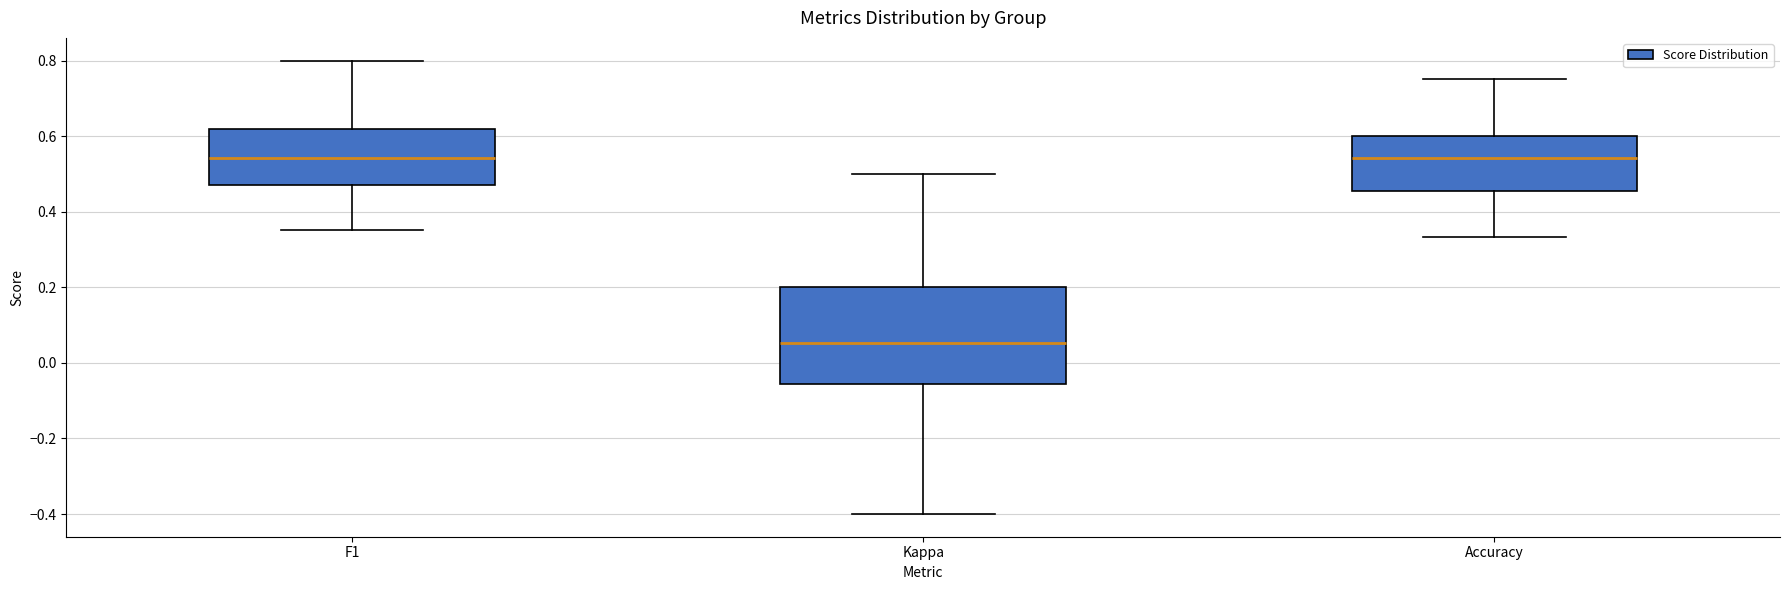

Which box's median line is the lowest?

Kappa